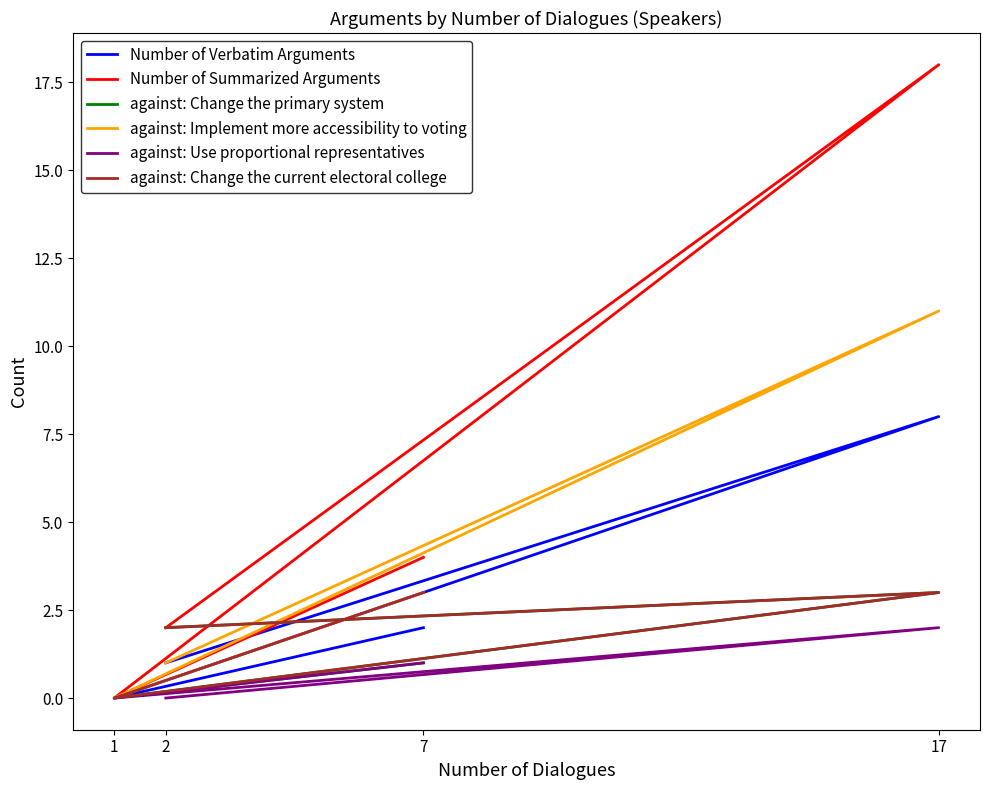

Is this an area chart (filled region under the line)?

No